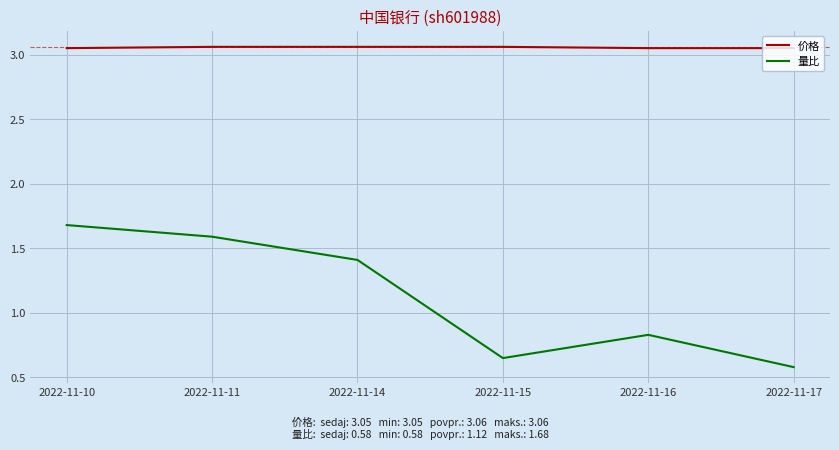

At which label does 量比 reach its minimum?

2022-11-17